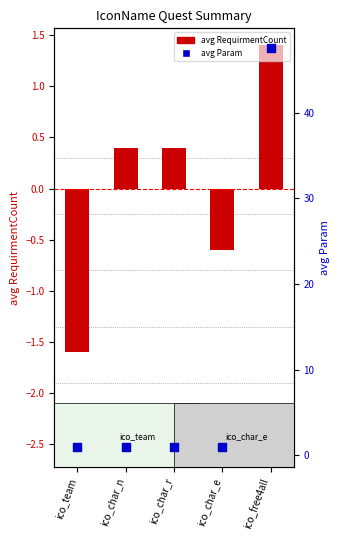

Which series has the largest Y range (max minus min)?

avg Param